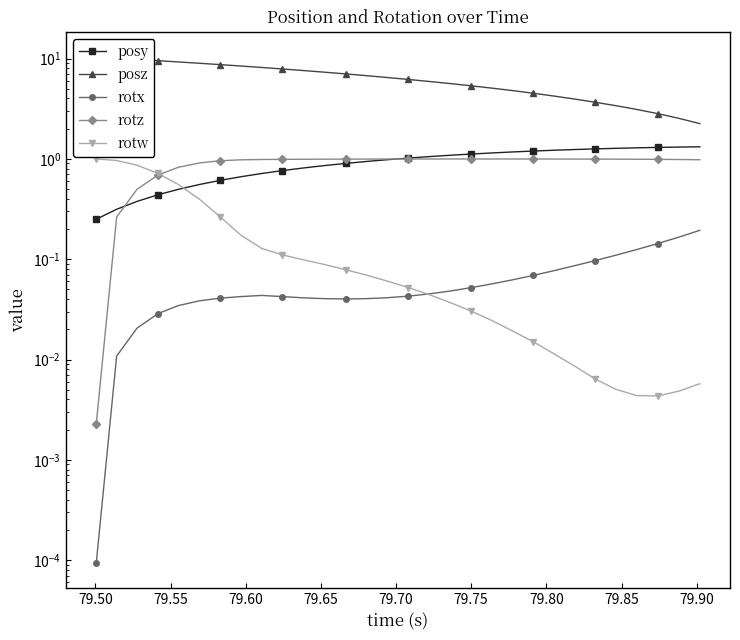

What is the difference between the maximum and minimum values in the rotx series?

0.2